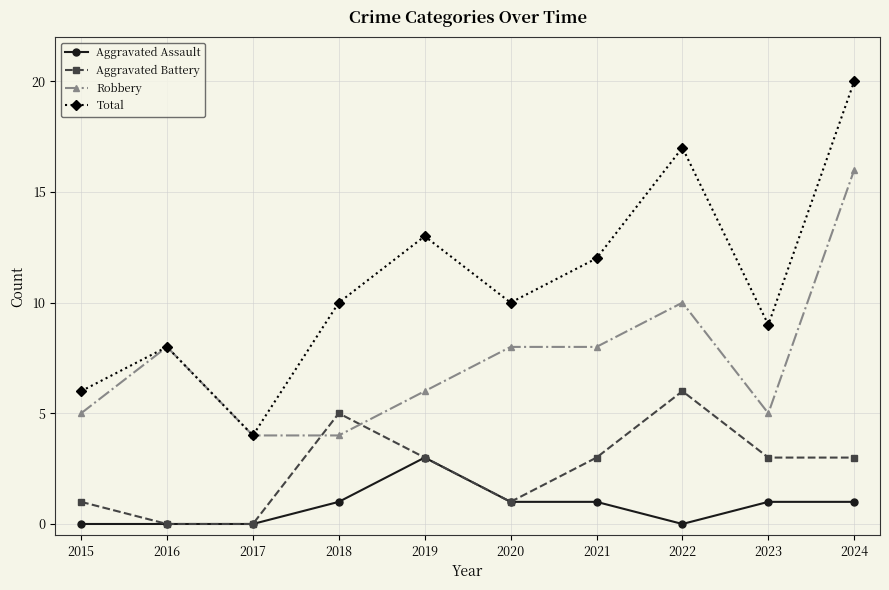

List the series in order of their overall mean, highest first.

Total, Robbery, Aggravated Battery, Aggravated Assault